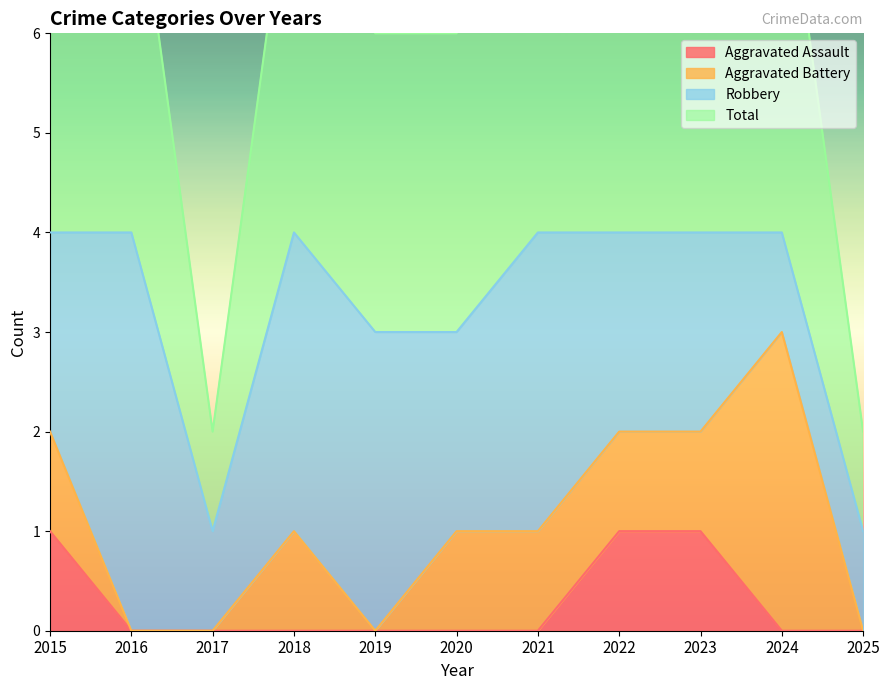

What is the total value across all series at 2020?

3